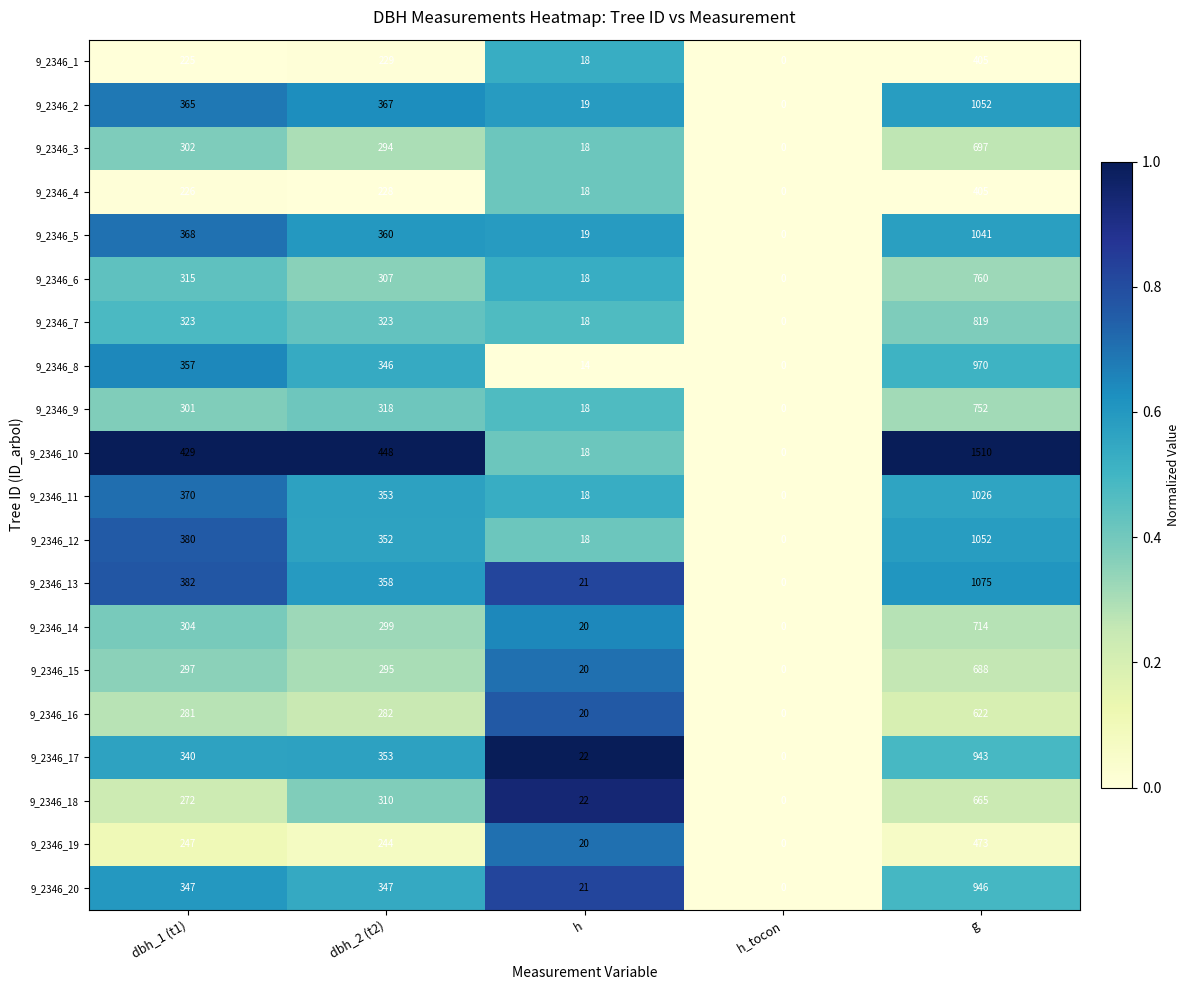

Which series changed the most between dbh_2 (t2) and h?

9_2346_10